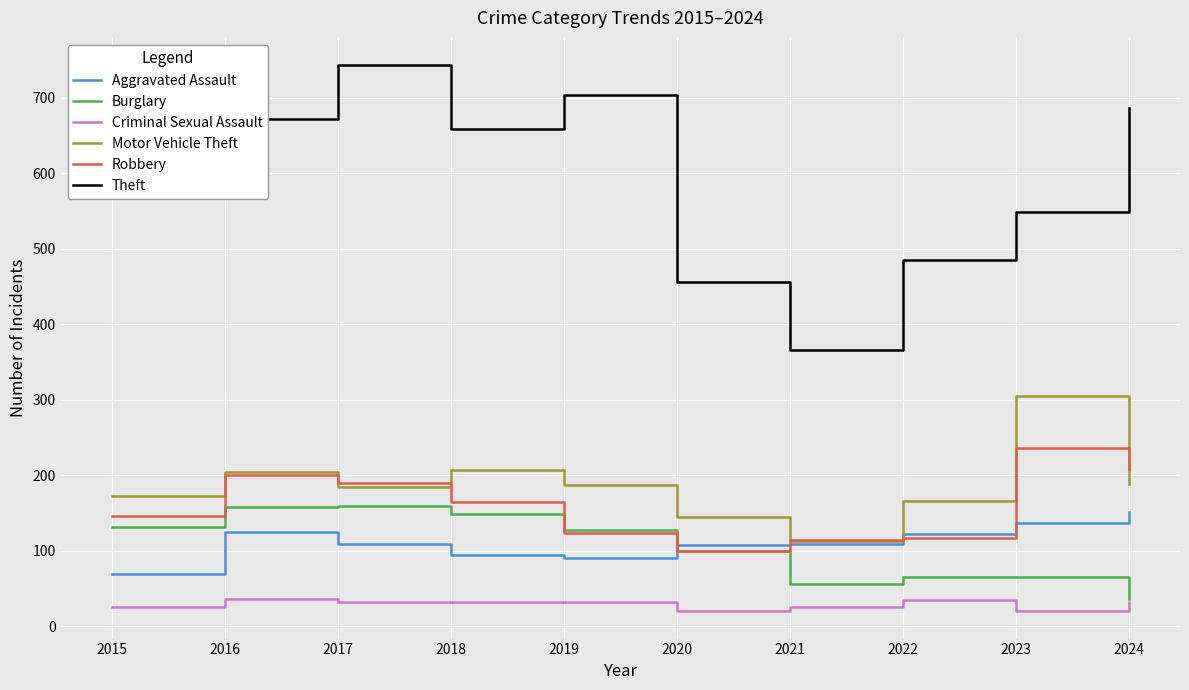

In Robbery, how many points are lower than both neighbors (excluding endpoints)?

1